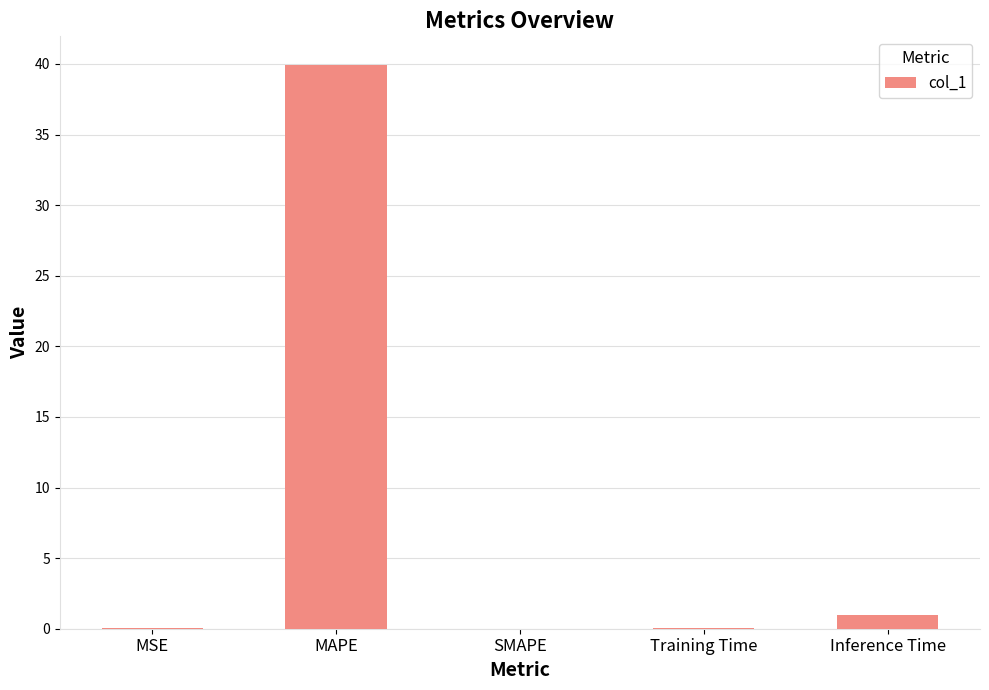

Is it true that the value at SMAPE is 19.2?

False